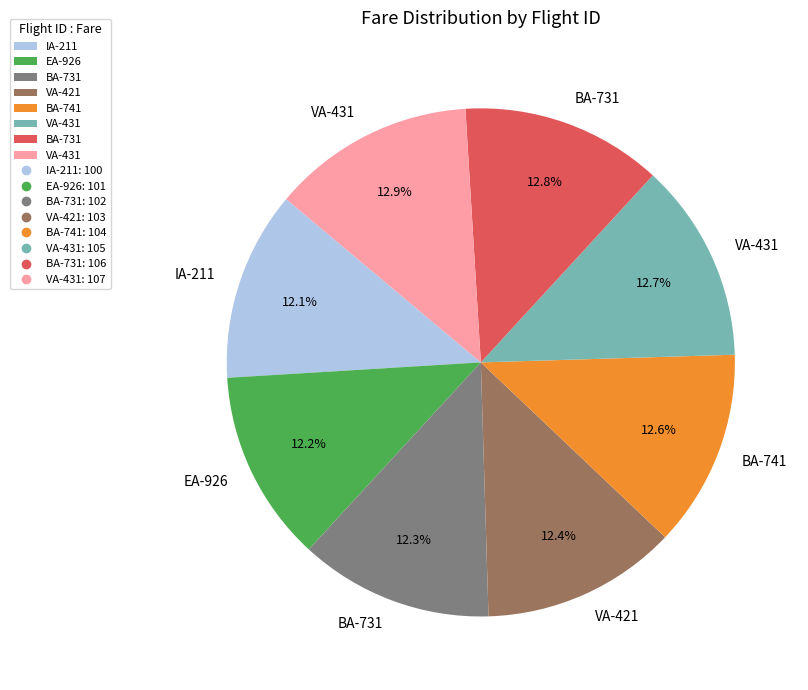

Is there any slice that represents more than half of the pie?

No